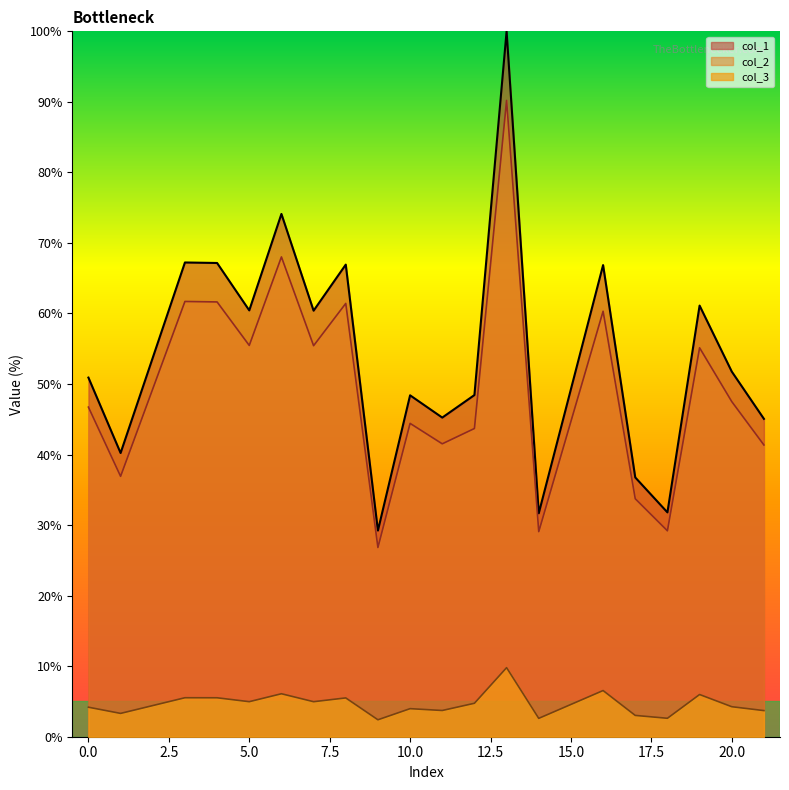

What is the difference between the col_3 values at 14 and 6?

3.5